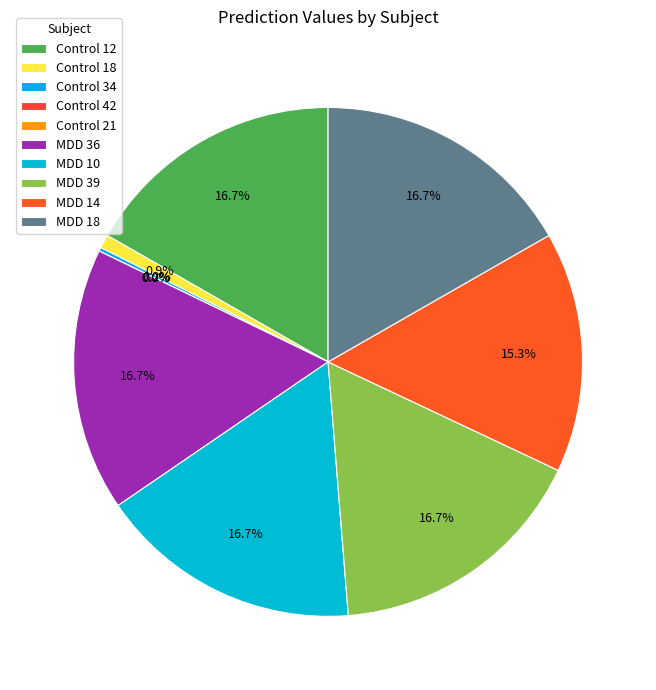

Rank the categories by value from highest to lowest.

MDD 39, MDD 18, MDD 10, Control 12, MDD 36, MDD 14, Control 18, Control 34, Control 21, Control 42